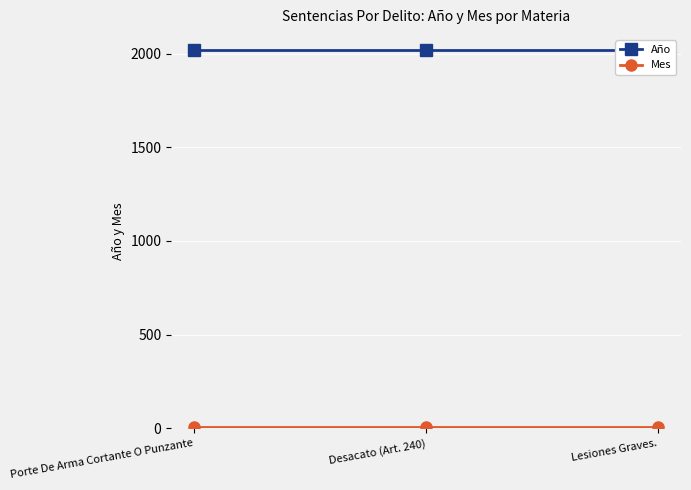

What is the sum of all Año values?

6057